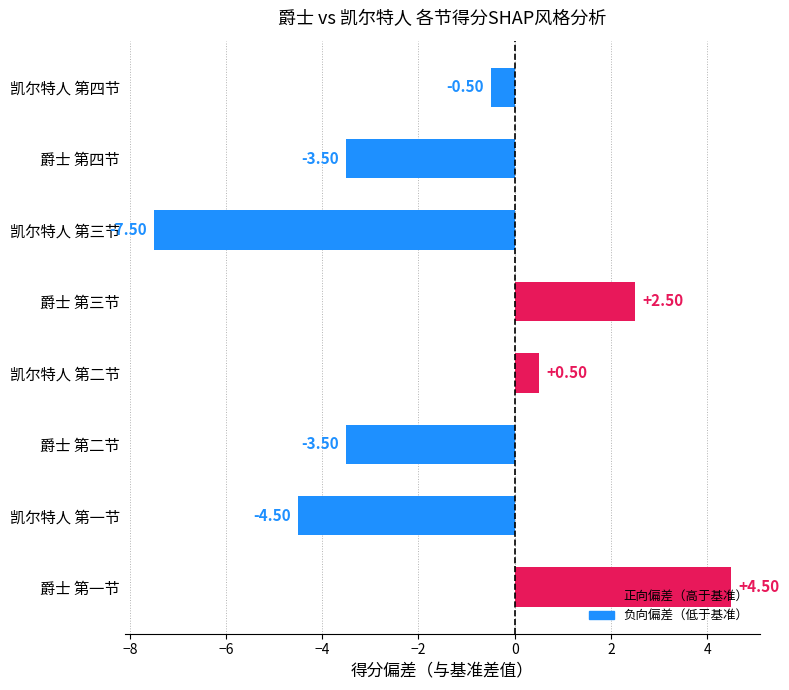

At which label is the value closest to -1?

凯尔特人 第四节